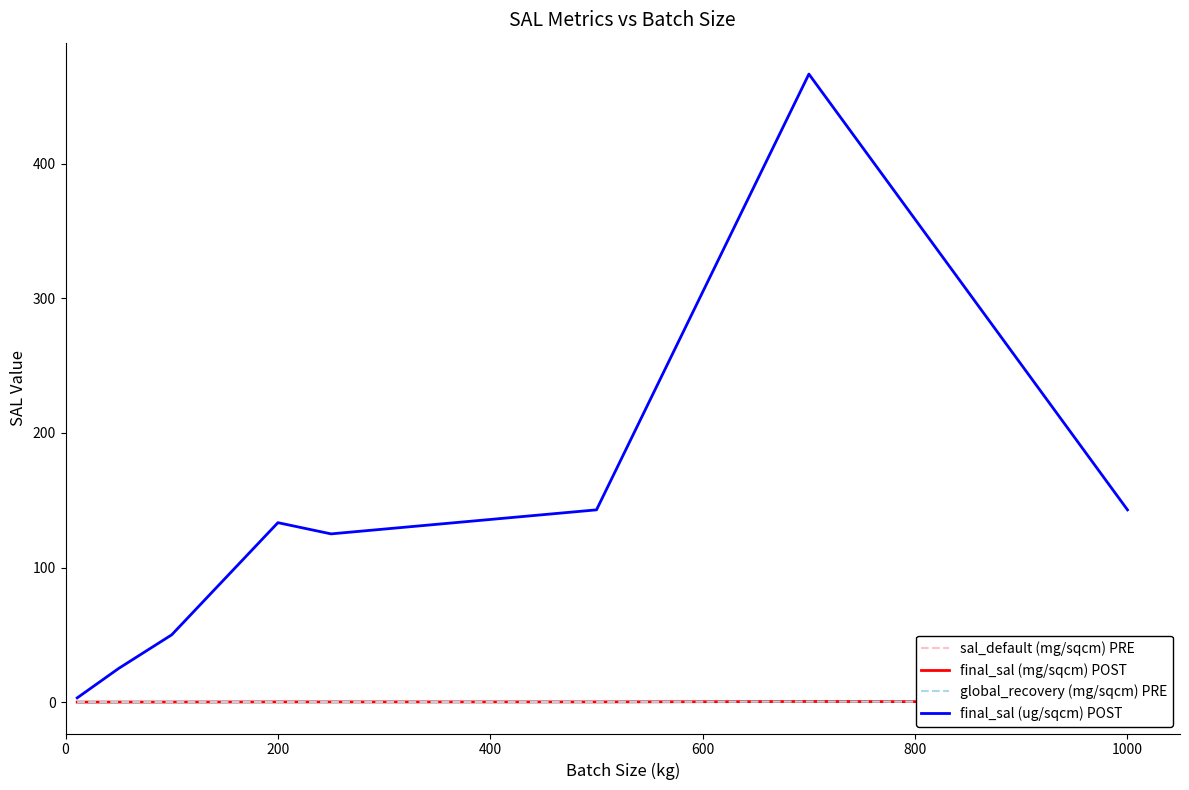

At how many categories does at least one series exceed 283?

1